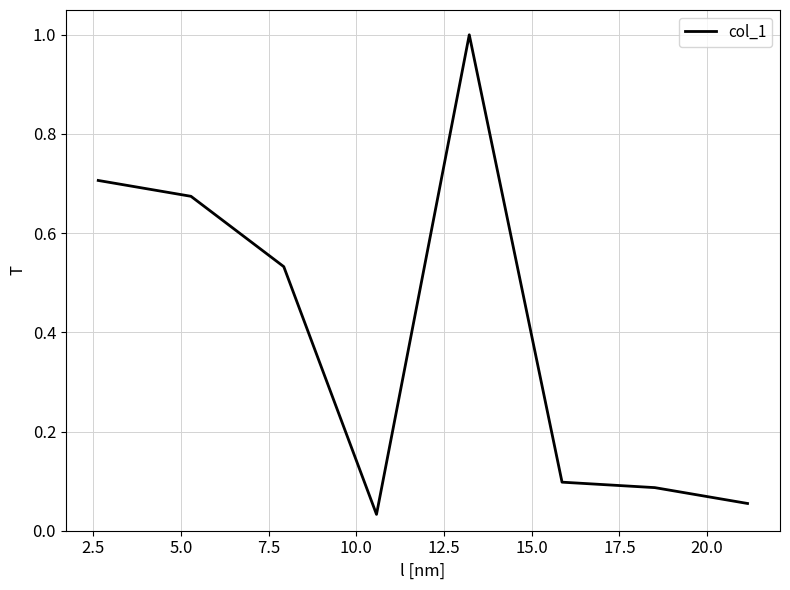

What is the difference between the maximum and minimum values?

1.0